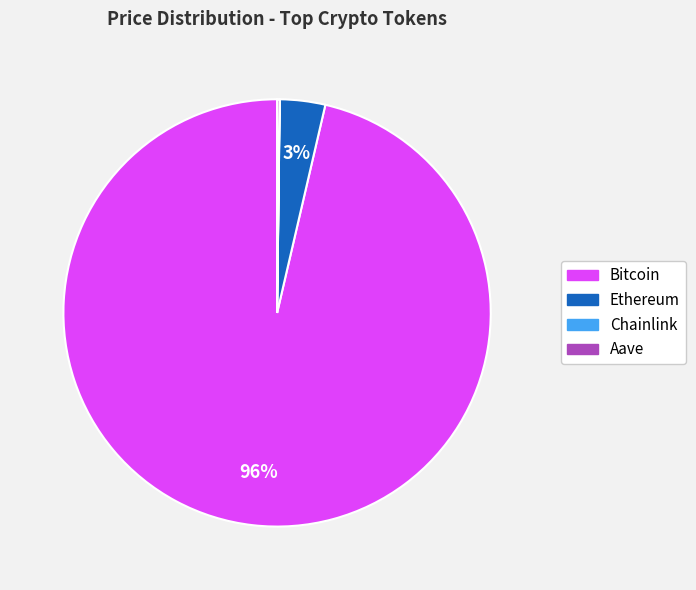

Is there any slice that represents more than half of the pie?

Yes